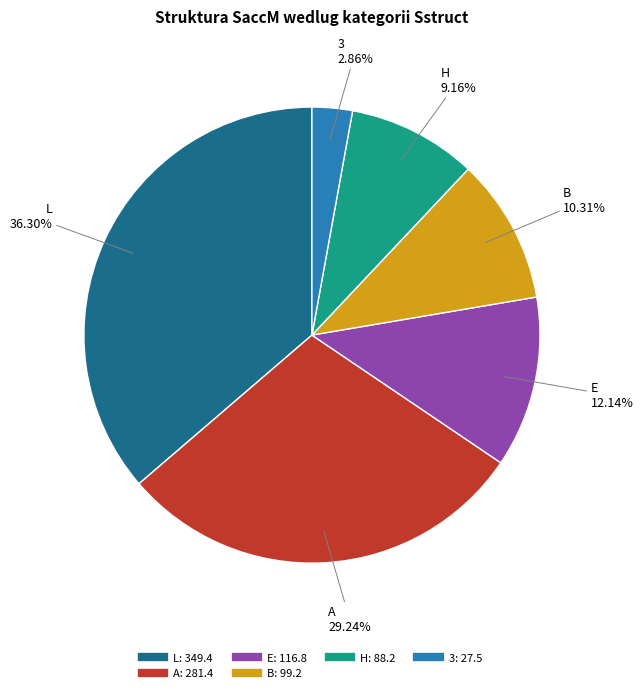

Is there any slice that represents more than half of the pie?

No